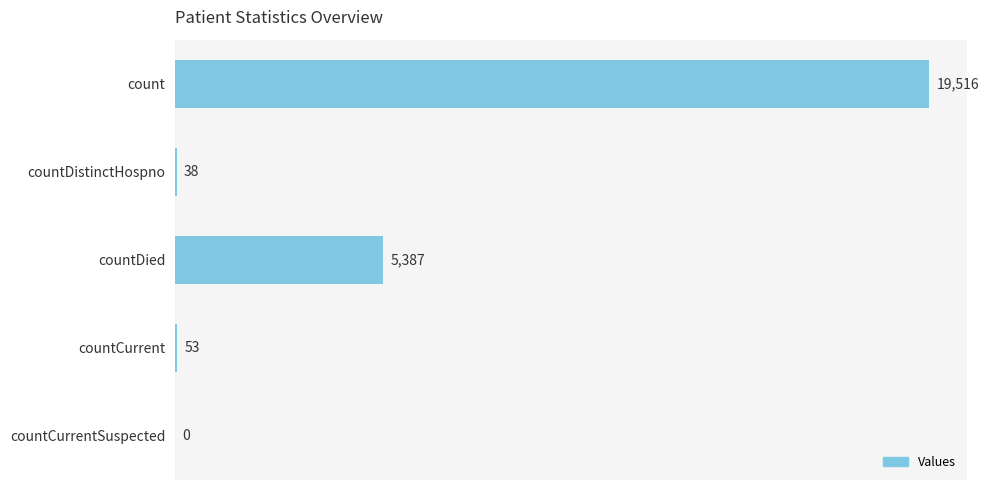

What is the sum of all values?

24994